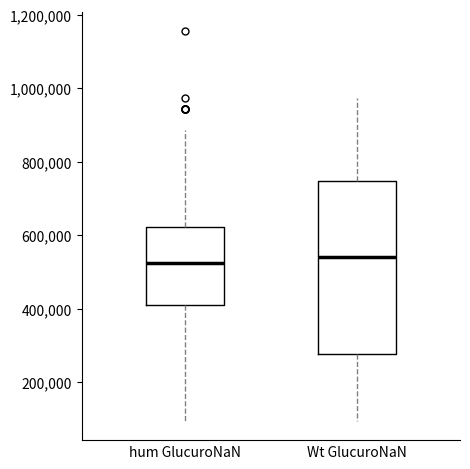

Where is the lower edge of the box for hum GlucuroNaN on the y-axis? The values are not printed on the chart, so give them approximately, as read against the axis.

420000